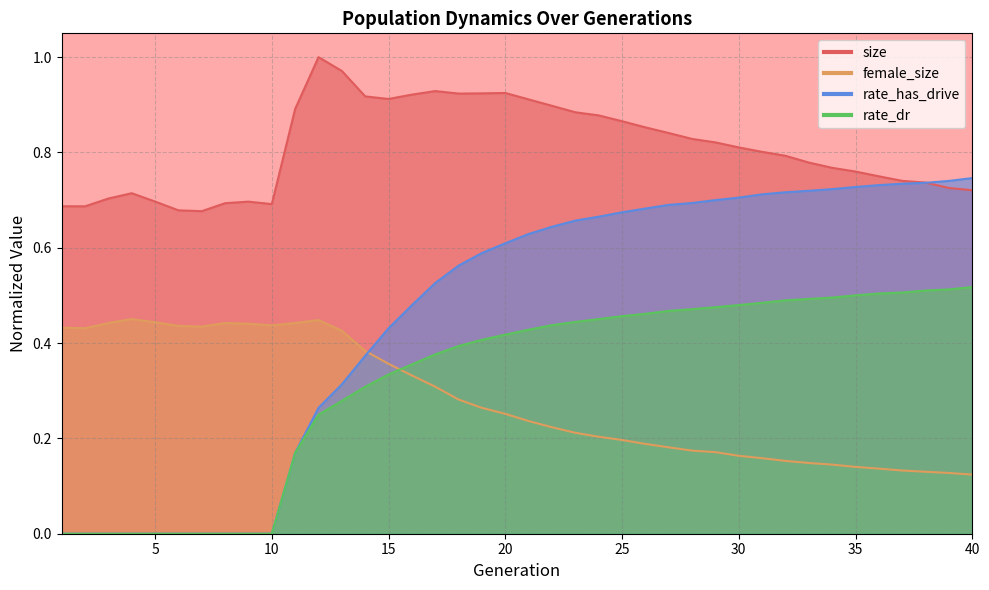

What is the highest value of the size series?

1.0